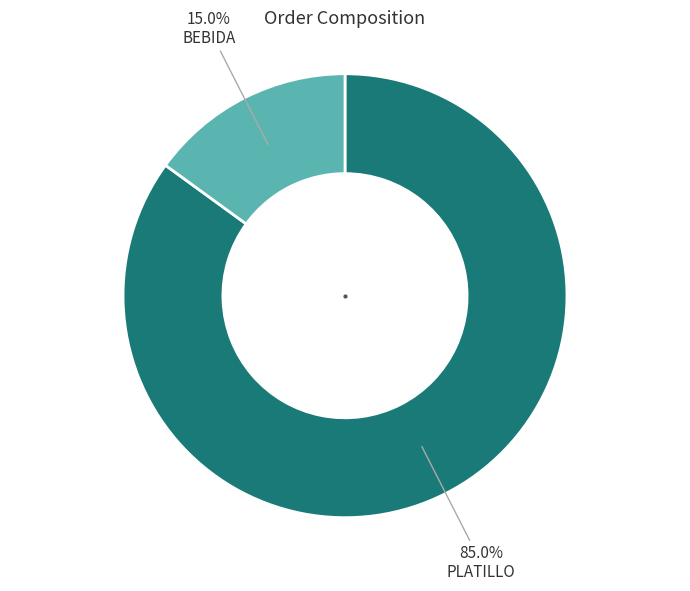

Which category accounts for the majority?

PLATILLO